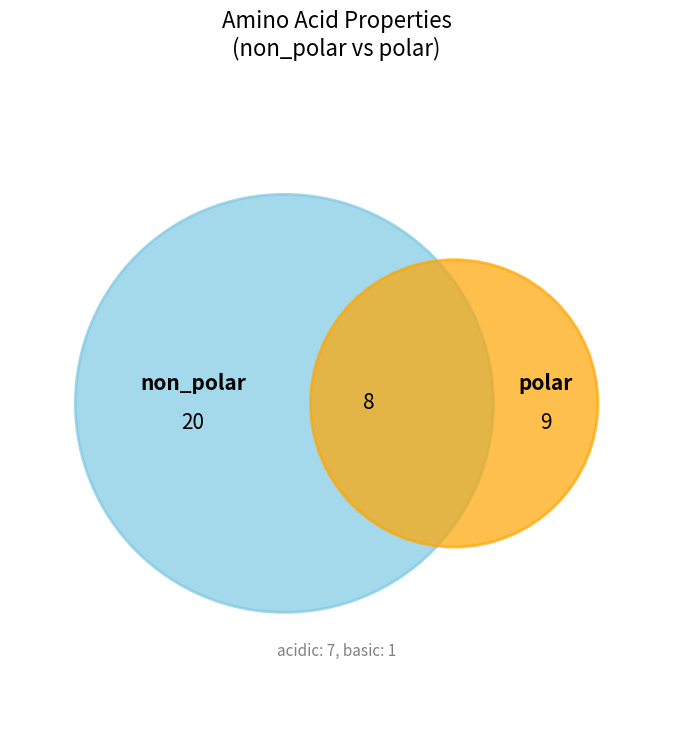

Combined, what portion of the pie is basic and acidic?

21.6%